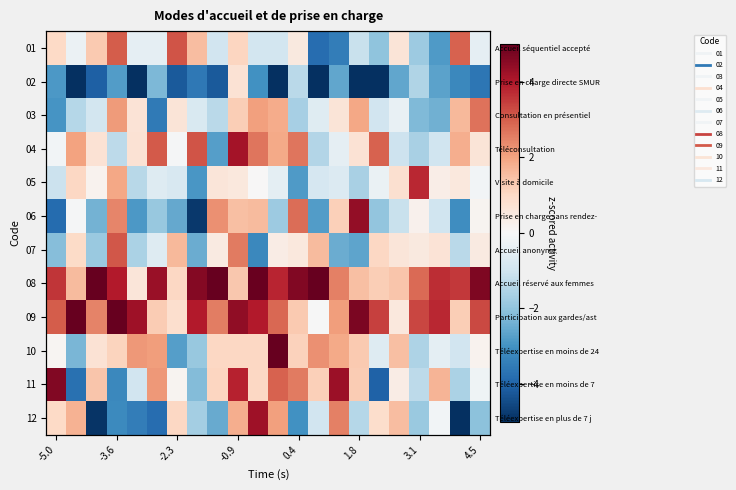

How many distinct data groups are displayed?

12